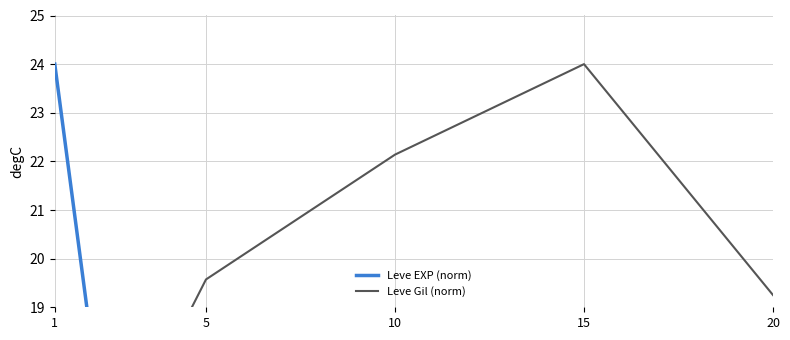

What is the sum of the Leve EXP (norm) values at 20 and 10?

2.6